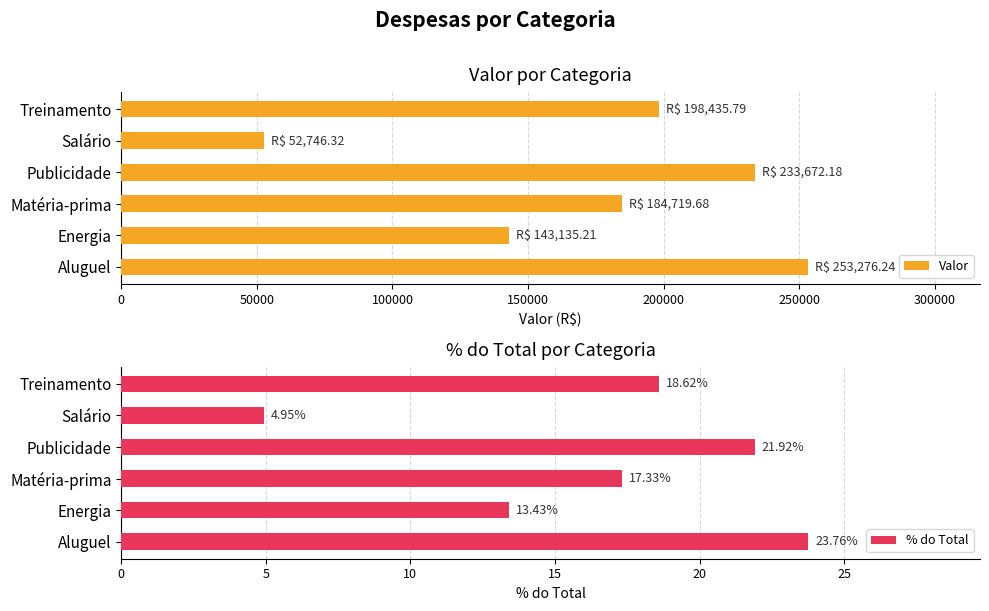

Where is Valor nearest to the value 153011?

Energia